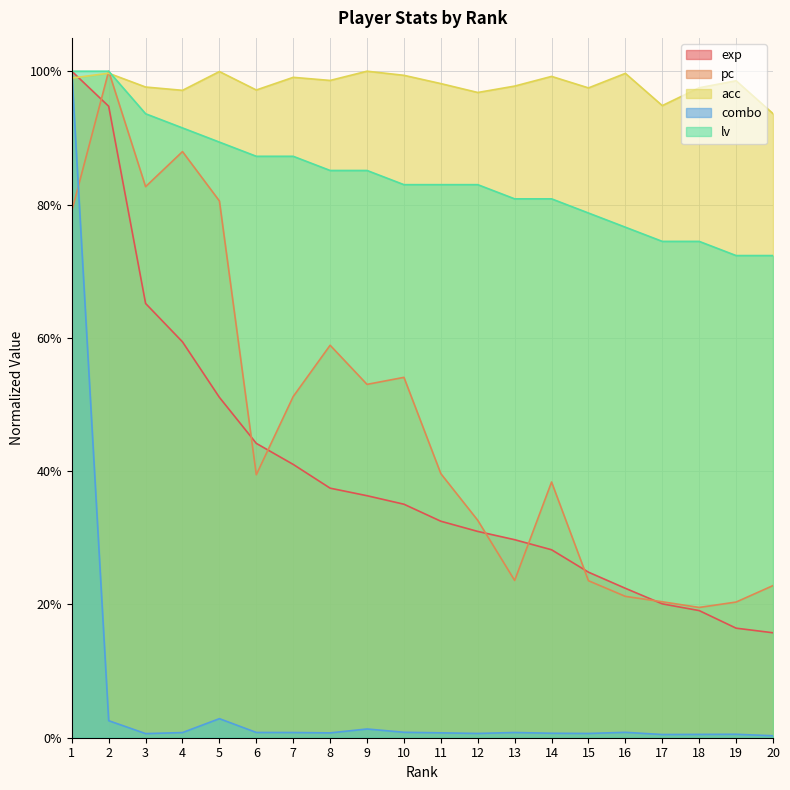

What is the difference between the maximum and second lowest values in the lv series?

0.3